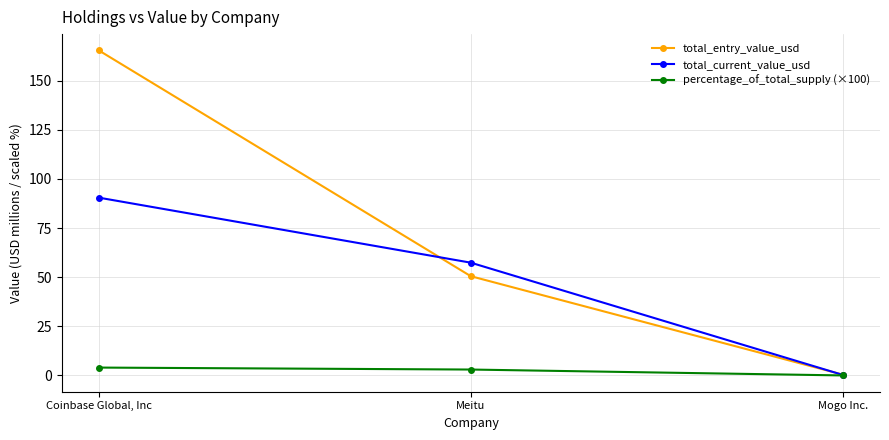

Is it true that percentage_of_total_supply (×100) equals 4.0 at Coinbase Global, Inc?

True